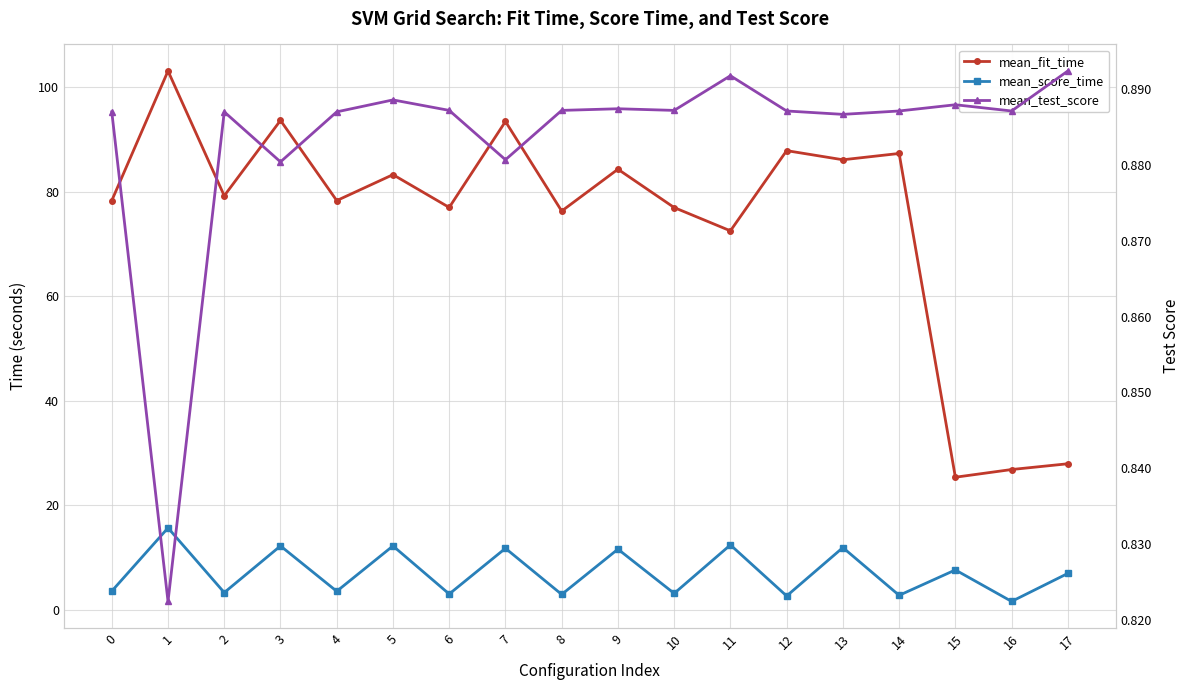

Which category has the highest value across all series?

1